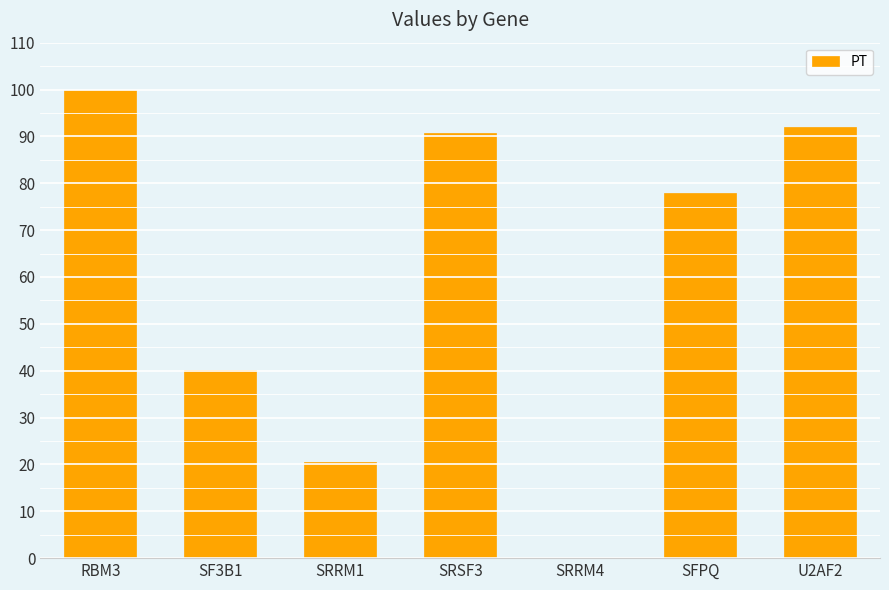

What is the sum of all values?

421.3